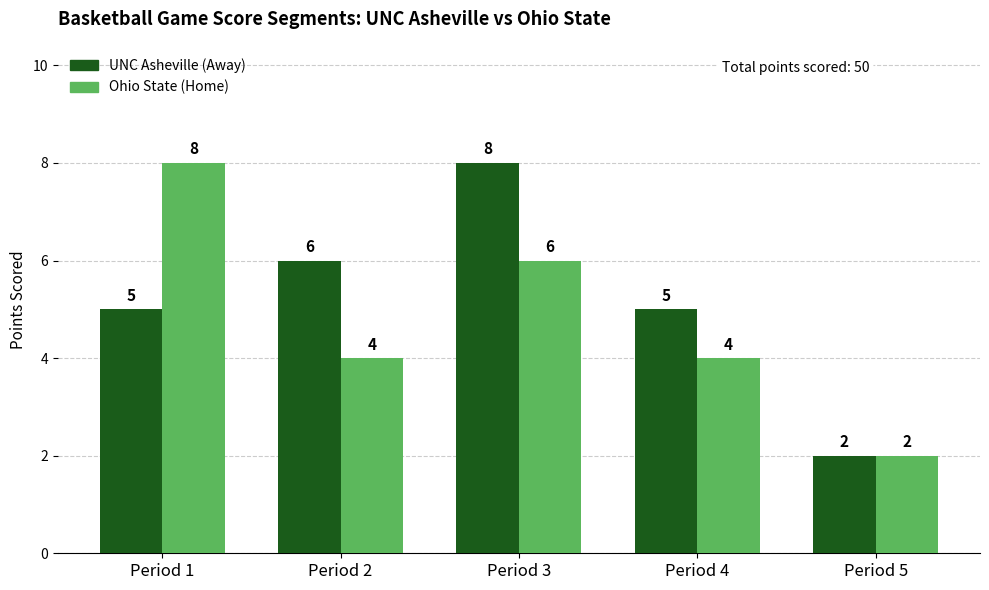

At Period 2, list the series in order from smallest to largest.

Ohio State (Home), UNC Asheville (Away)